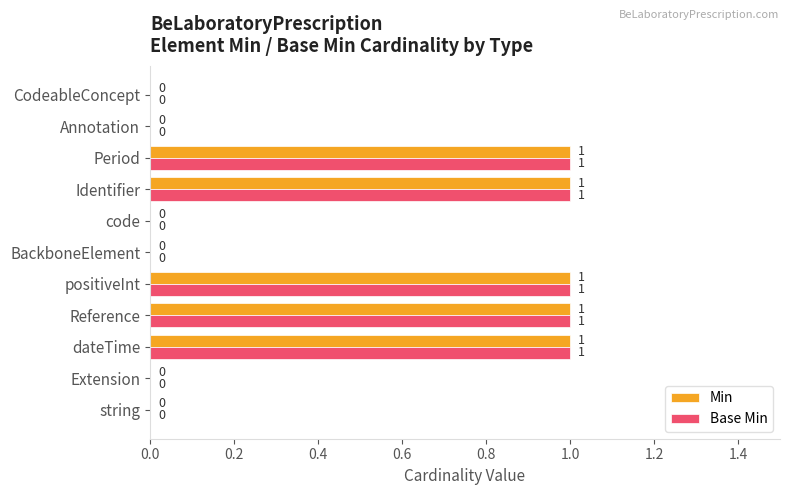

True or false: Base Min has a value of -1 at Extension.

False